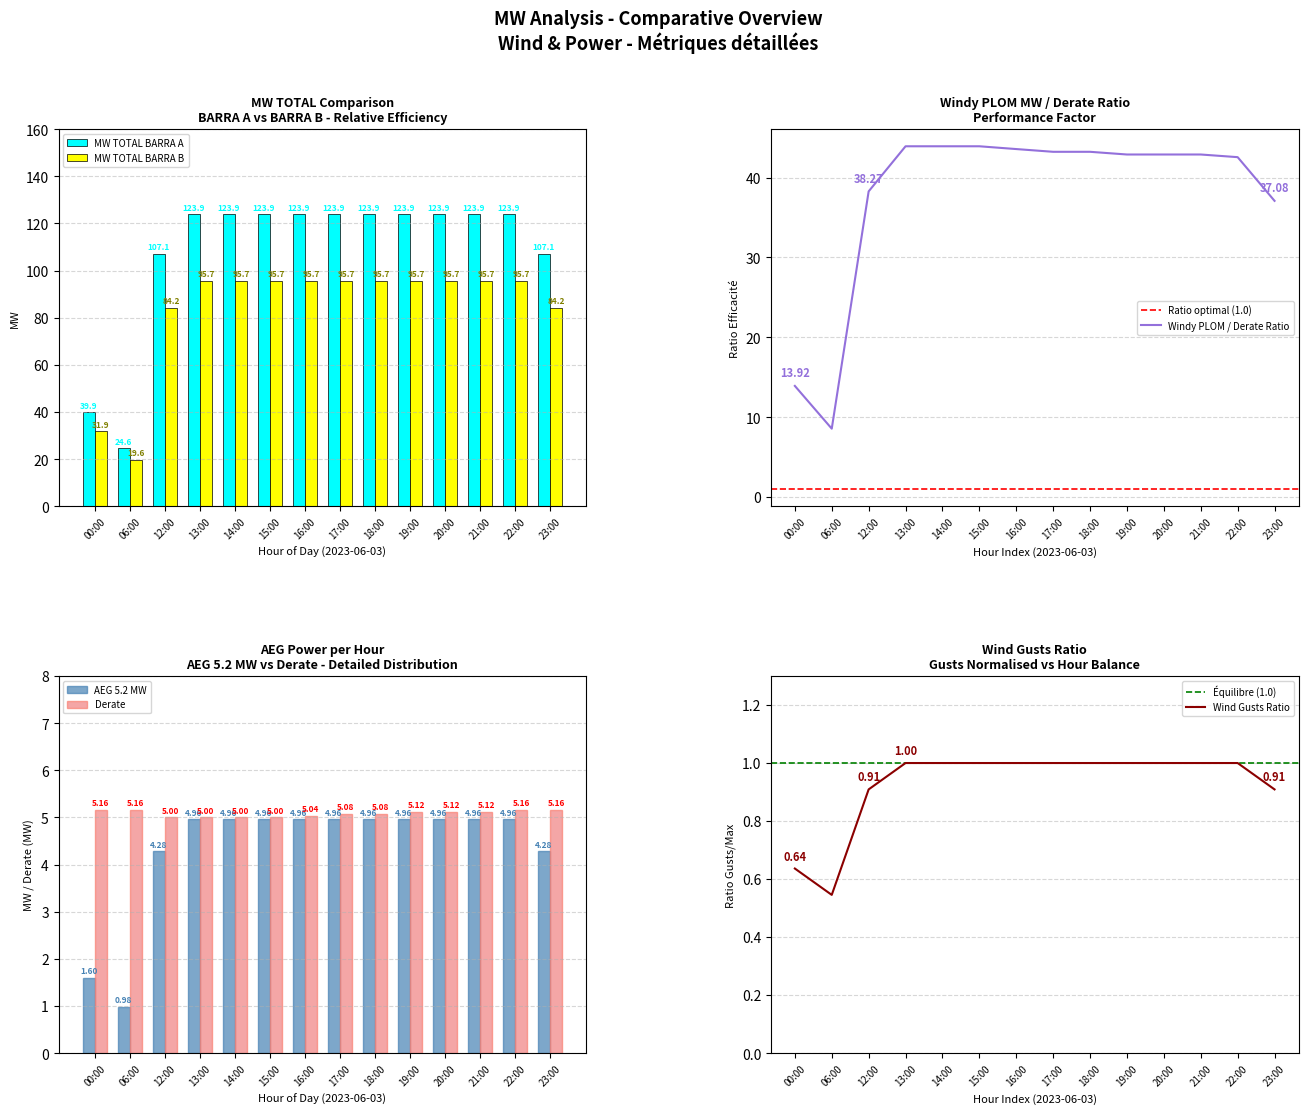

Which category has the highest value in the MW TOTAL BARRA B series?

13:00